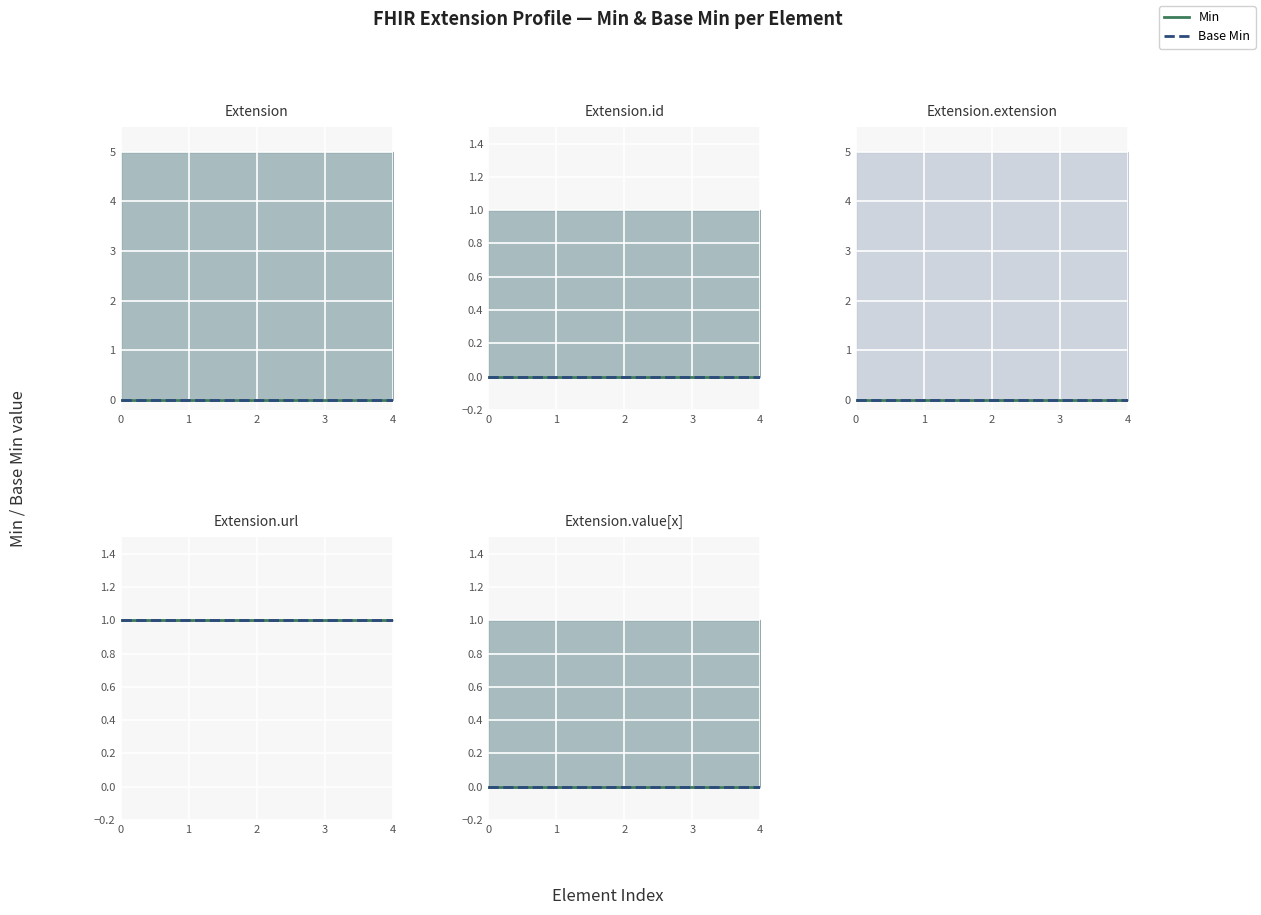

True or false: Base Min has more than 1 interior local peaks.

False